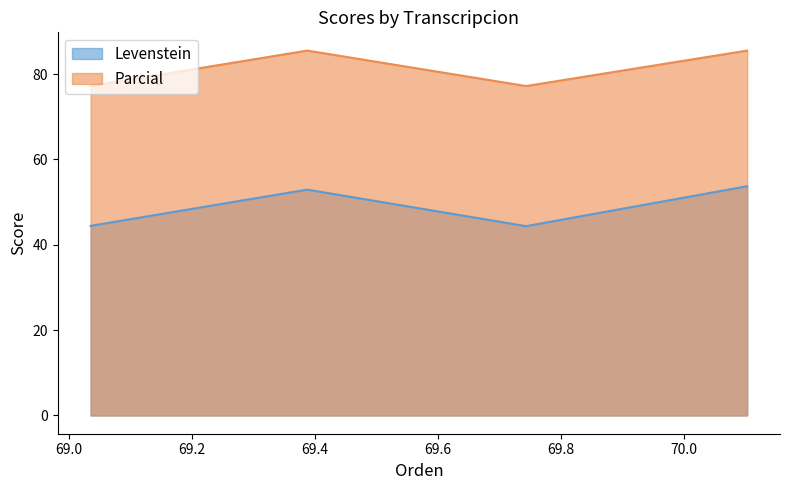

How many lines are shown in the chart?

2